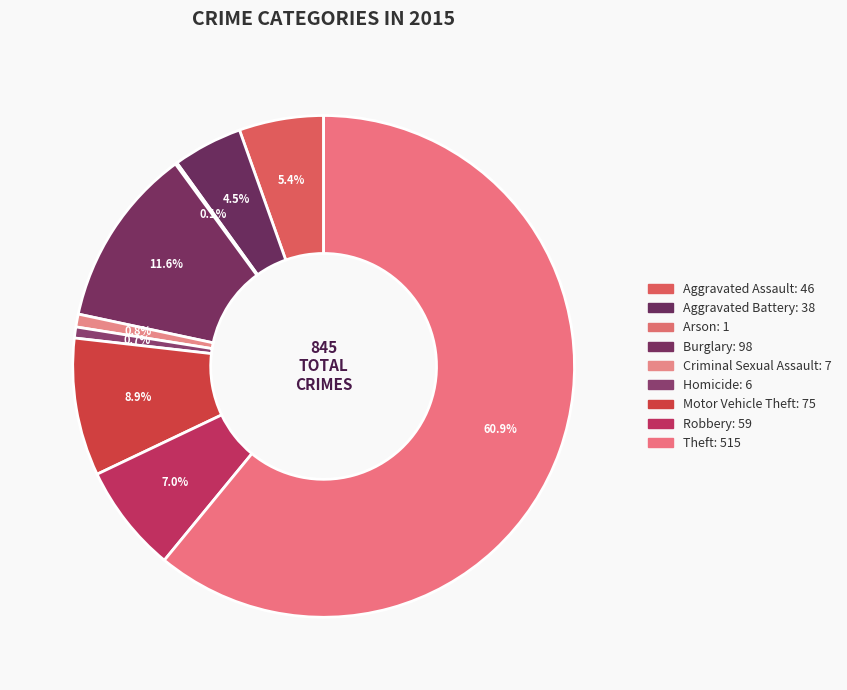

Is Theft the majority of the pie?

Yes